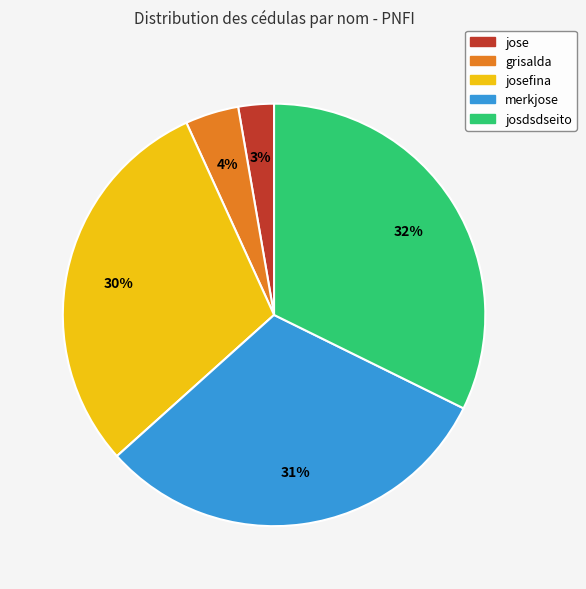

What is the largest slice in the pie chart?

josdsdseito